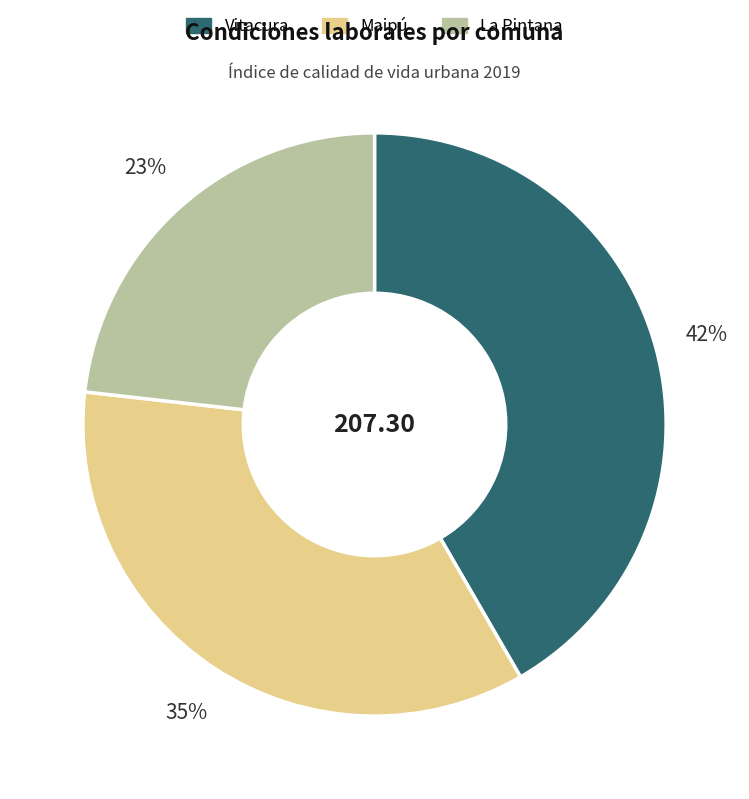

Count the number of slices in the pie.

3